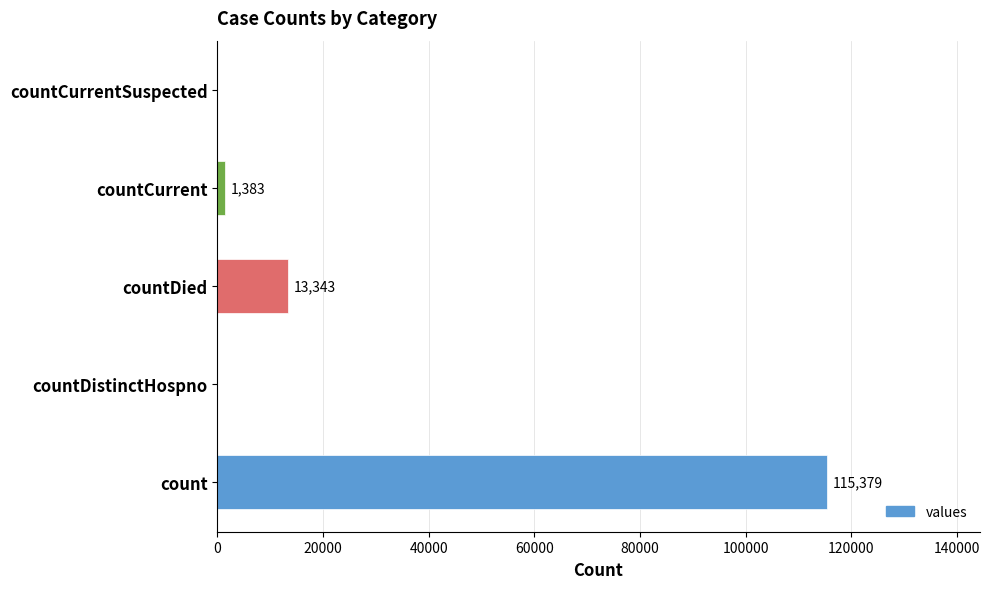

Reading bottom to top, what are all the values shown in this chart?

count=115379	countDistinctHospno=0	countDied=13343	countCurrent=1383	countCurrentSuspected=0